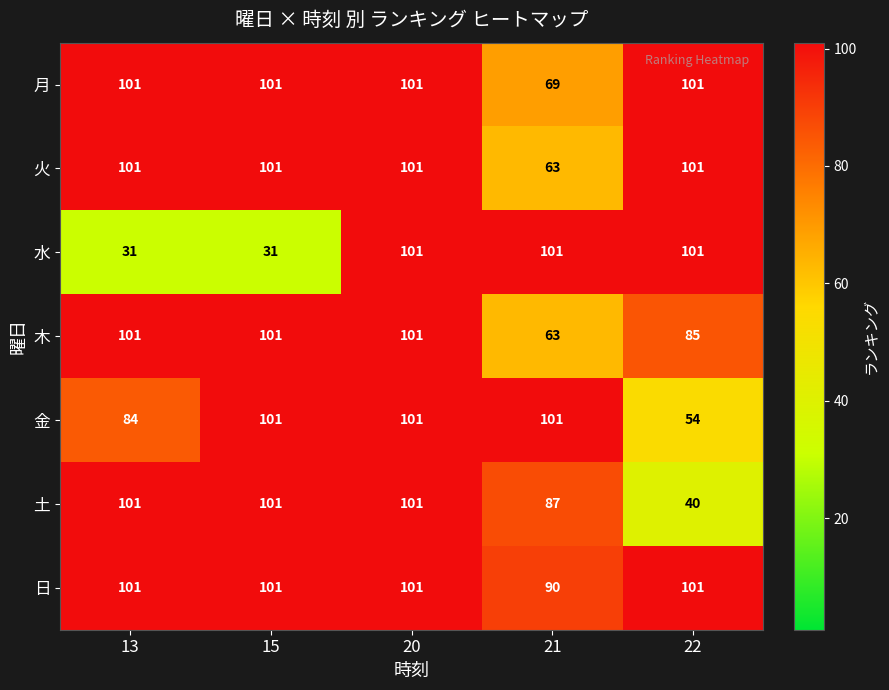

What is the greatest value displayed?

101